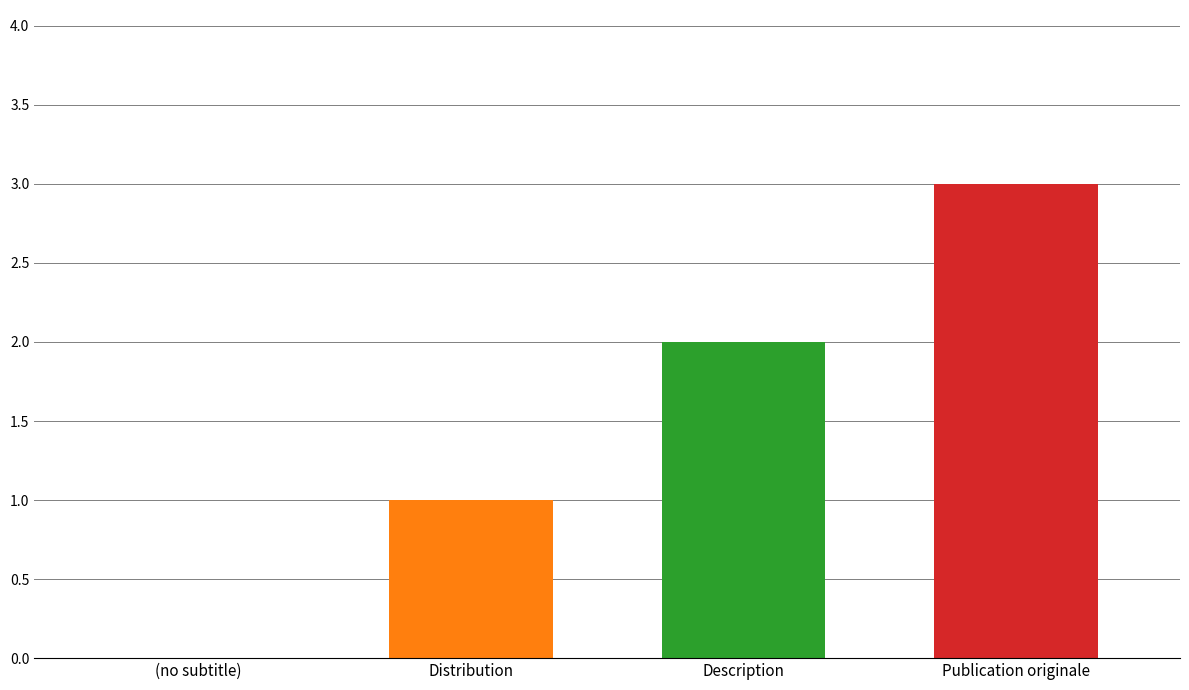

What is the maximum value shown in the chart?

3